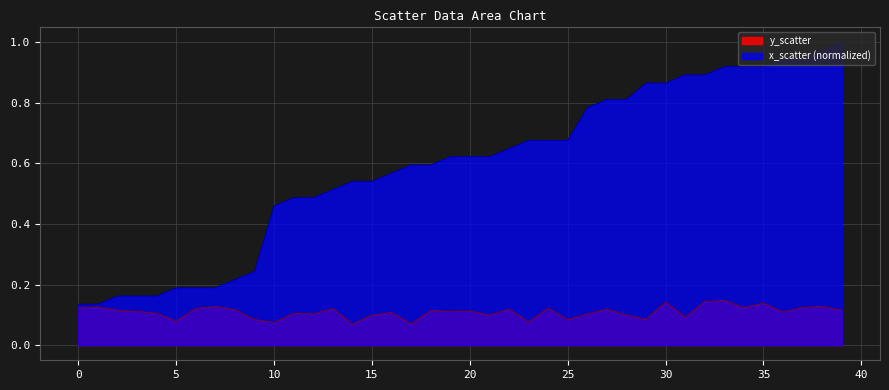

True or false: x_scatter has a value of 0.4 at 21.

False